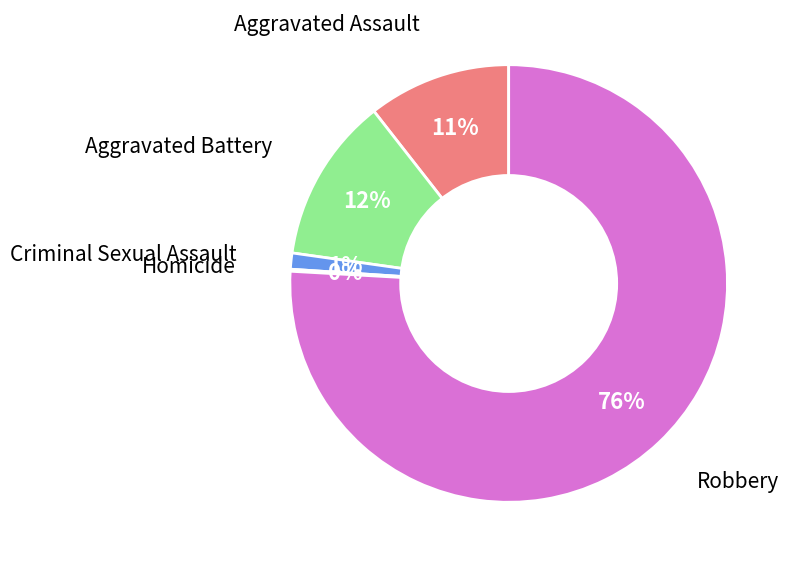

To the nearest percent, what is the average slice percentage?

20%